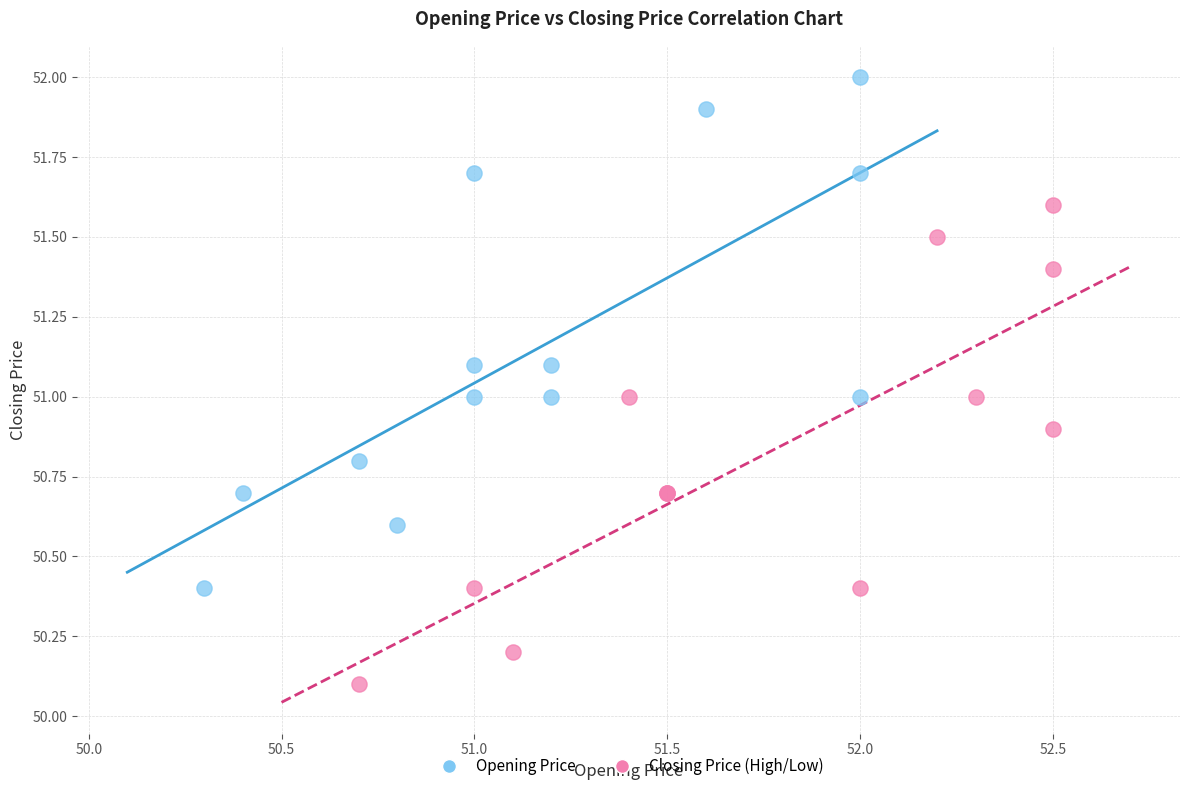

Which series reaches the minimum Y coordinate?

Closing Price (High/Low)